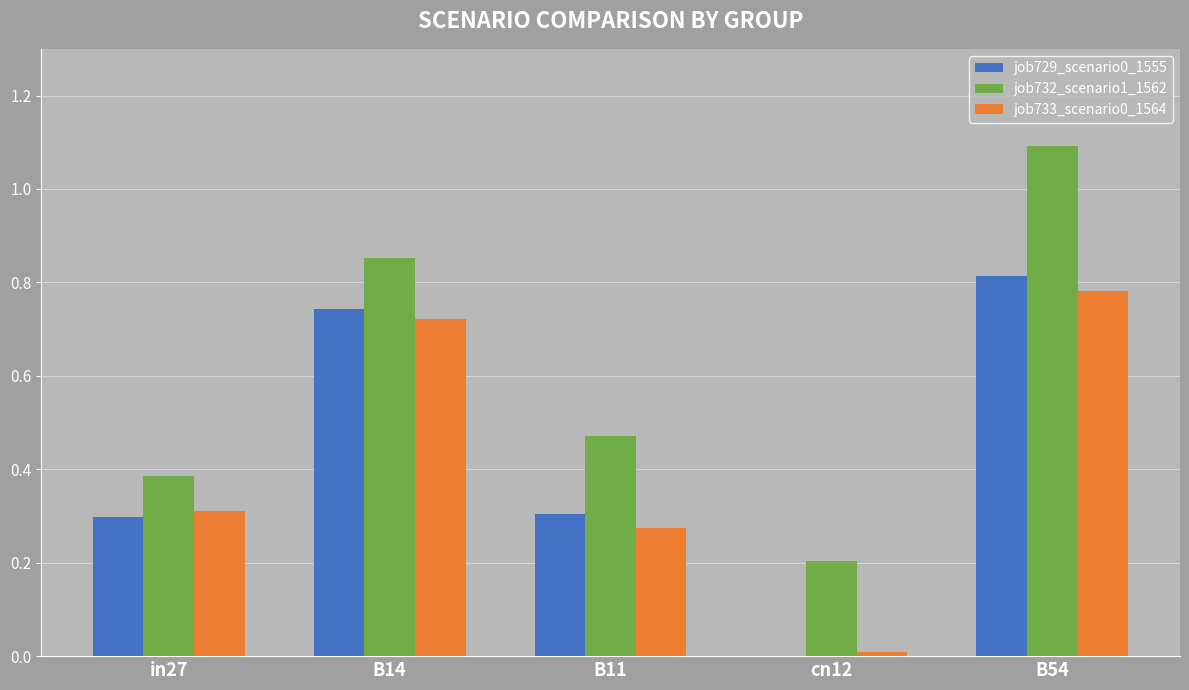

What is the sum of all job733_scenario0_1564 values?

2.1